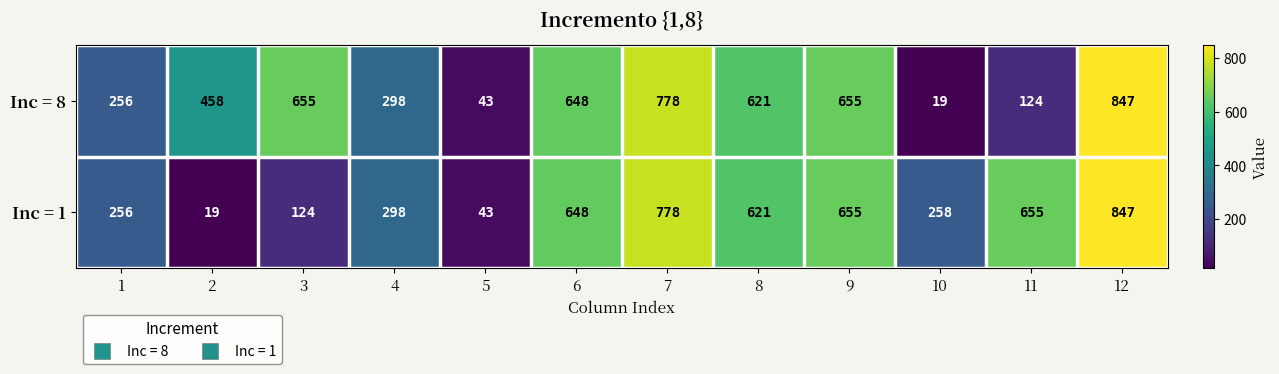

Which category has the highest value across all series?

12